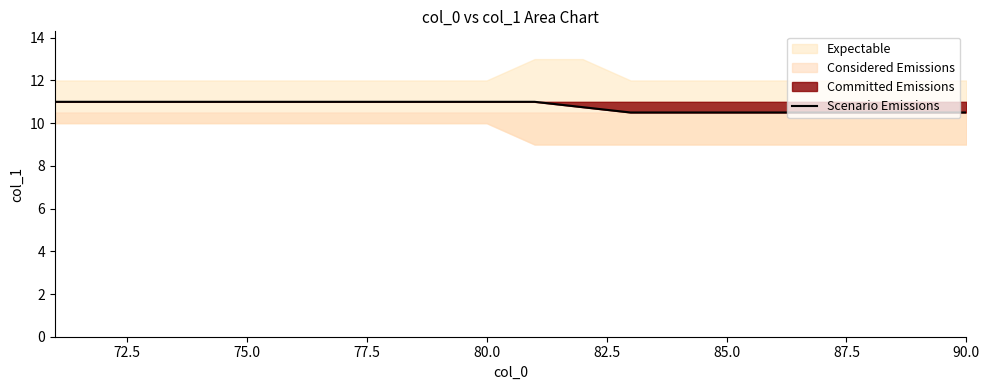

The value of Scenario Emissions at 80.0 is 19.4. True or false?

False